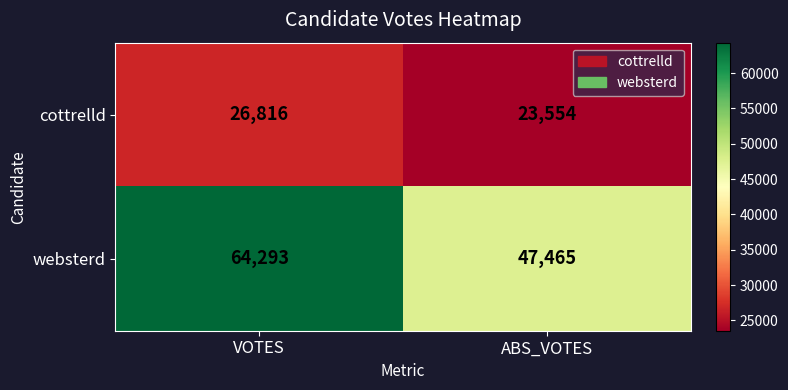

What is the total value across all series at ABS_VOTES?

71019